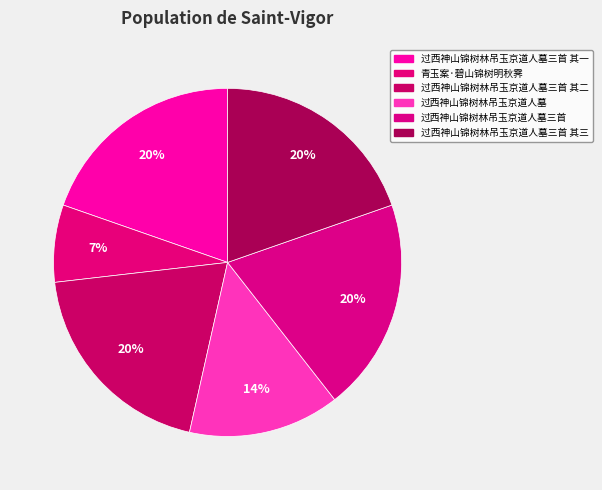

How many segments does this pie chart have?

6